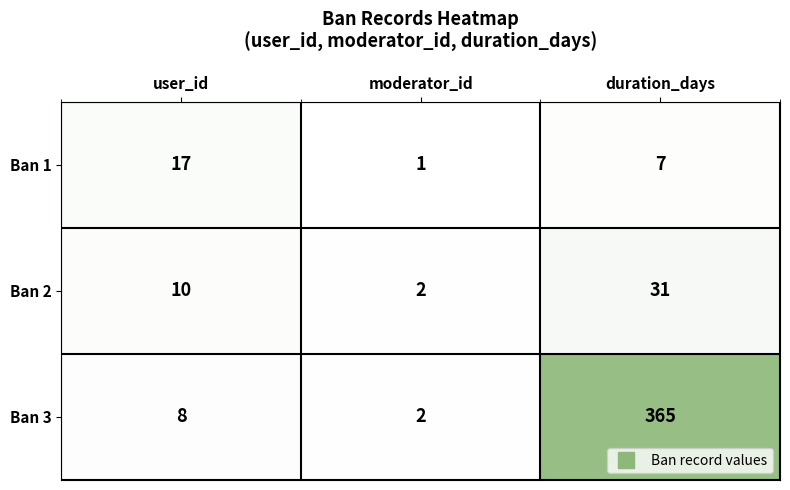

Count the number of categories in the chart.

3